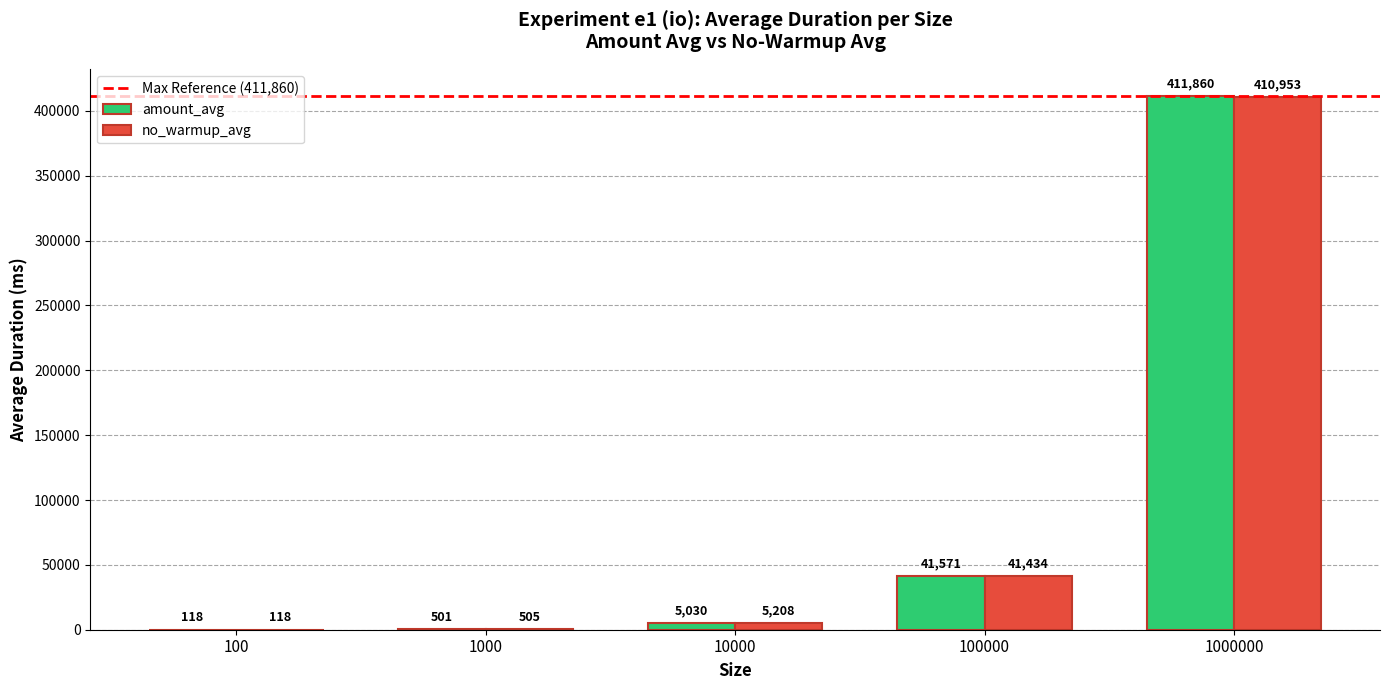

What is the sum of all no_warmup_avg values?

458218